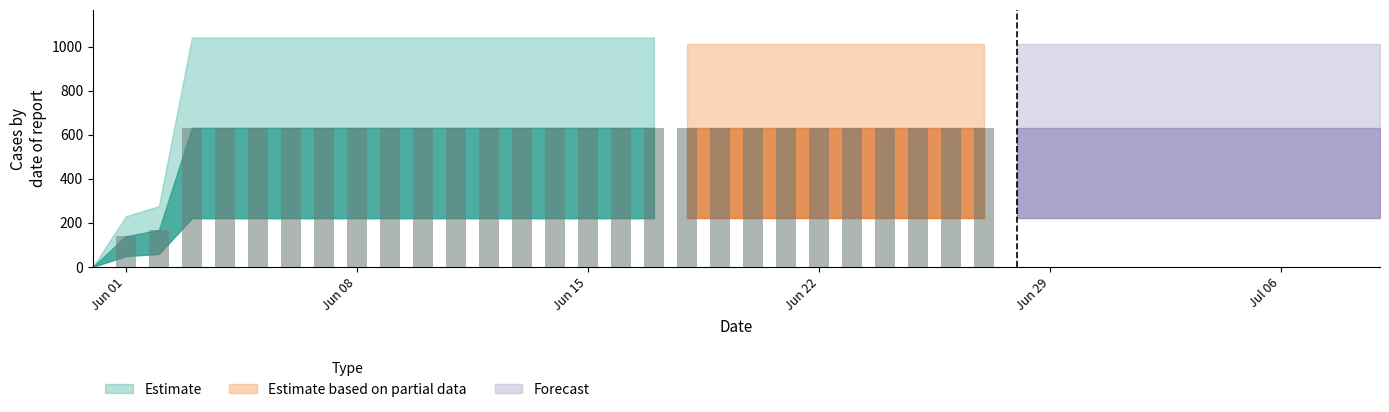

Is it true that the value at 2020-06-22 is 631?

True